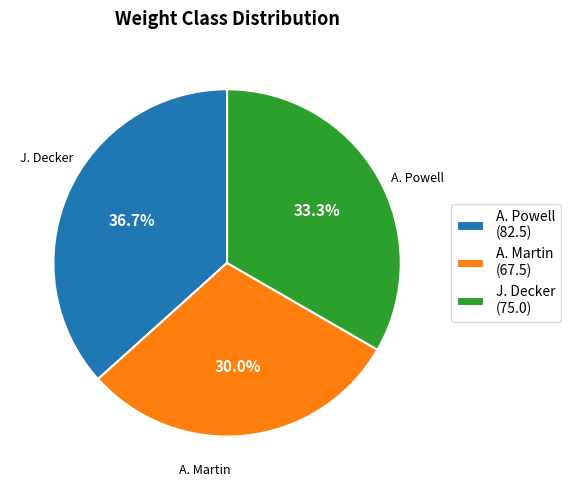

Does any single category account for the majority?

No